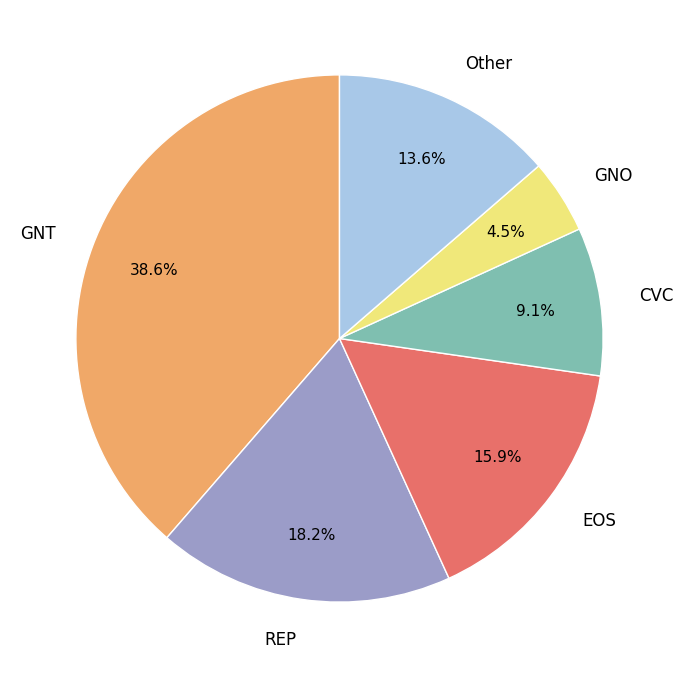

Rank the categories by value from highest to lowest.

GNT, REP, EOS, Other, CVC, GNO